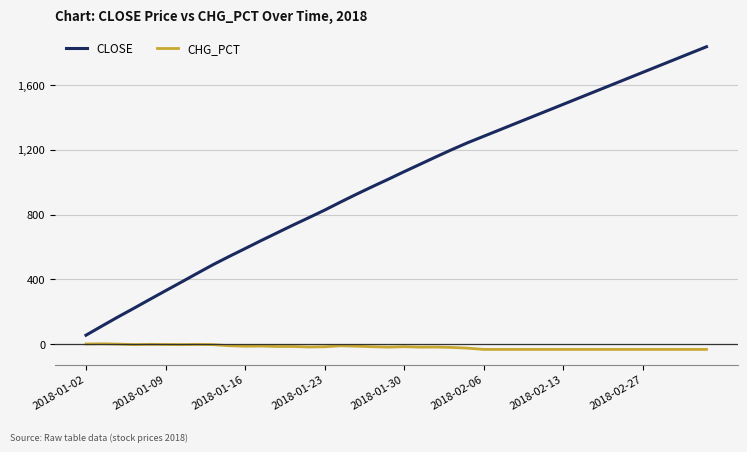

True or false: CLOSE and CHG_PCT intersect in this chart.

False